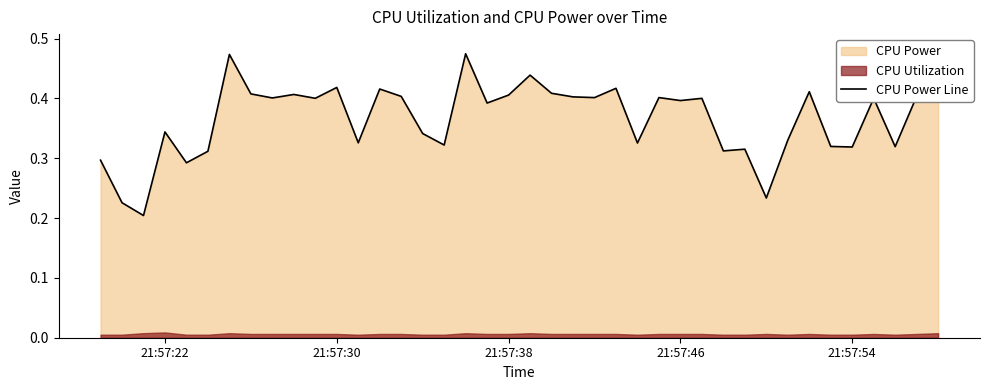

The chart shows a value of 0.1 at 21:57:46. True or false?

False